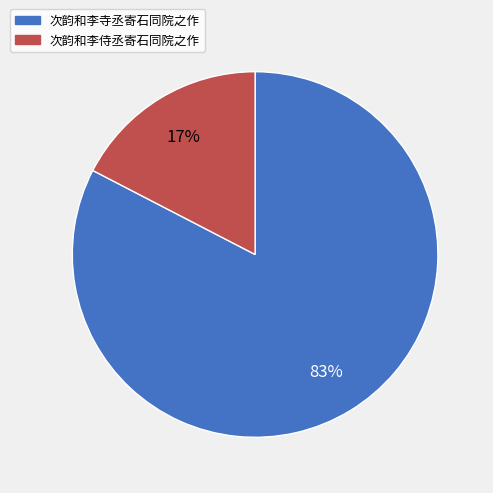

Count the number of slices in the pie.

2